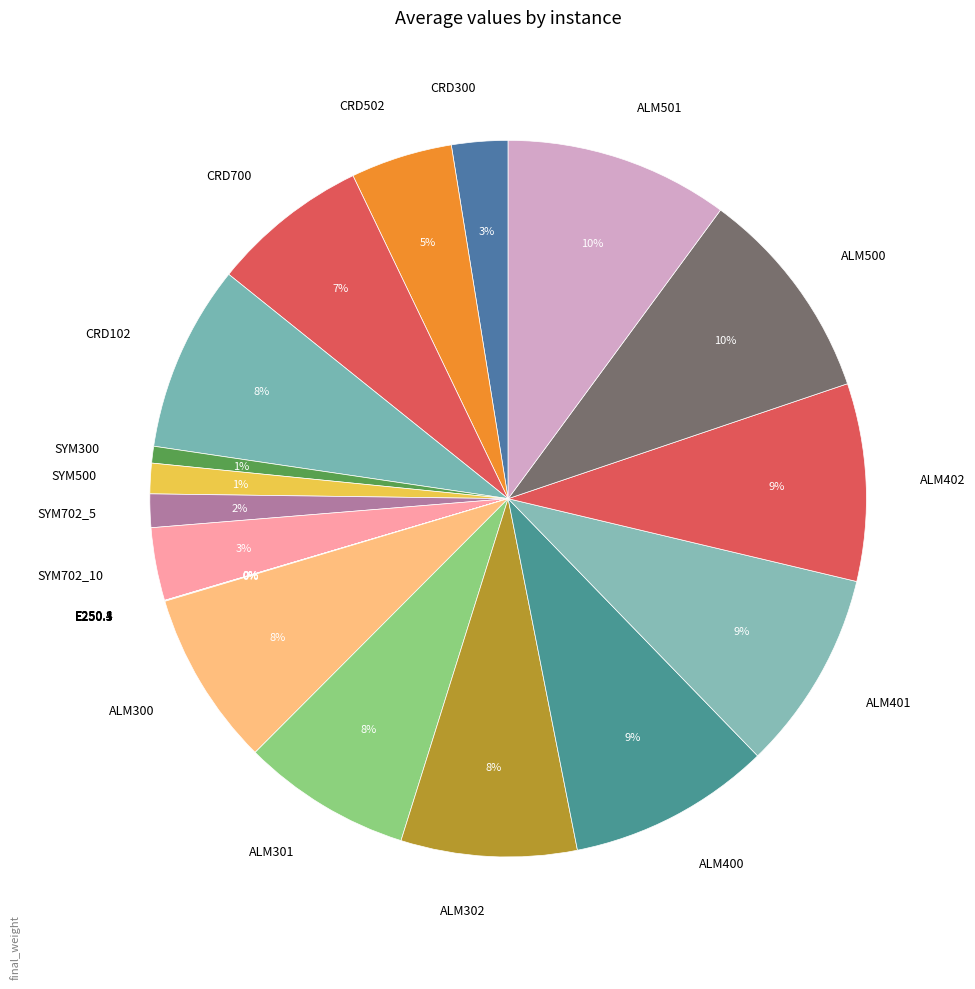

Is it true that SYM500 is 1% of the pie?

True